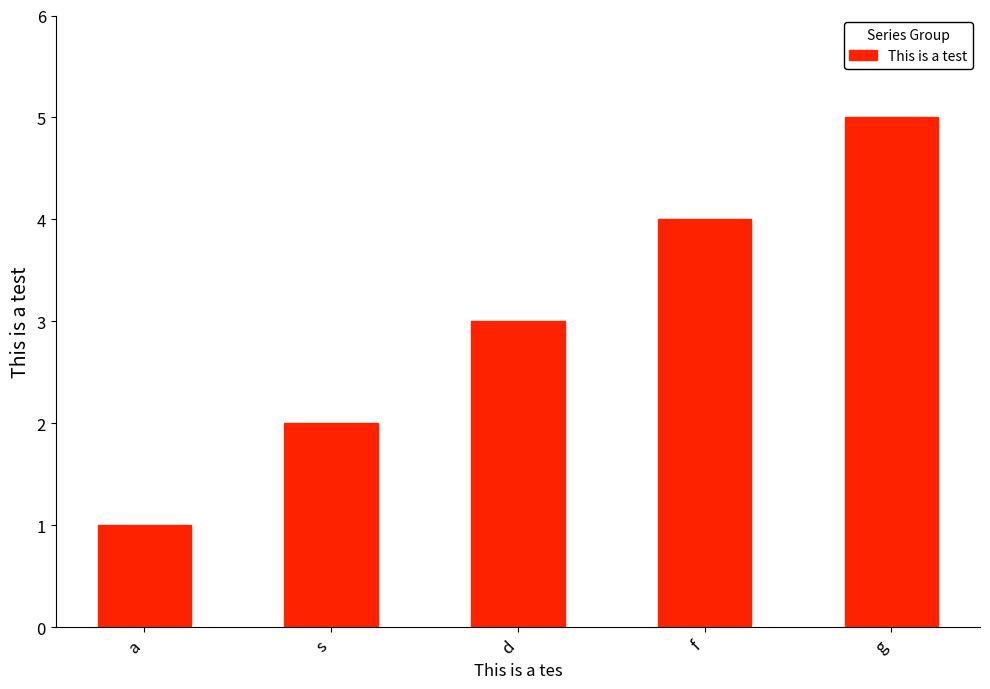

How many data points does each series have?

5